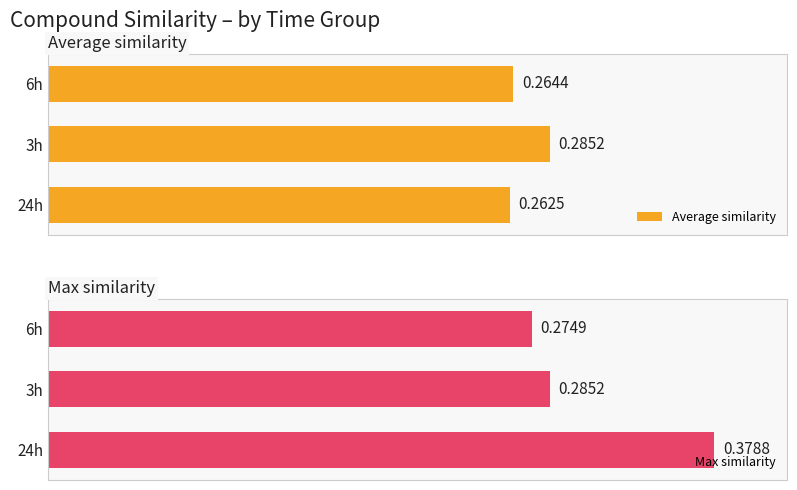

Count the Max similarity values in the range 0 to 1.

3